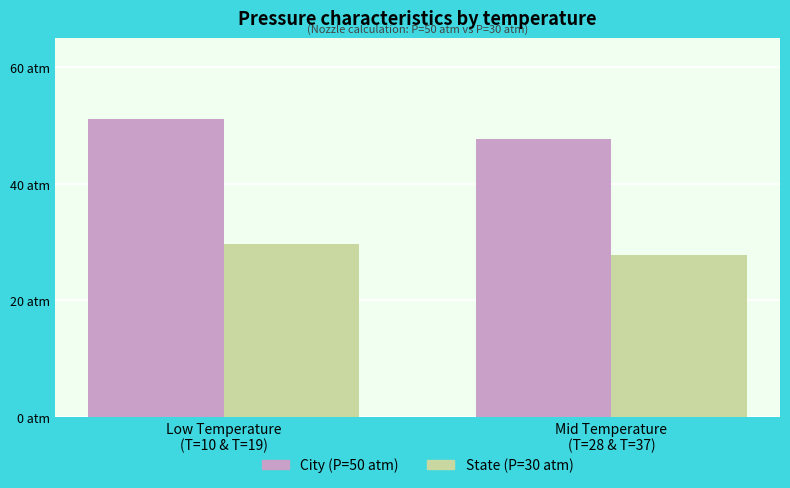

What are all the series names shown in the legend?

City (P=50 atm), State (P=30 atm)